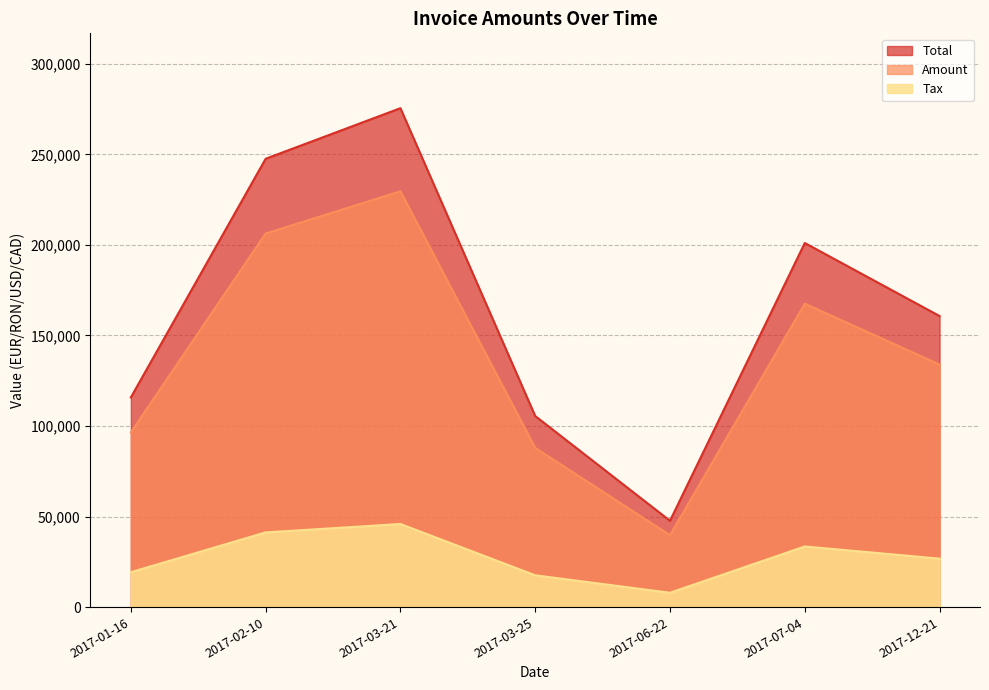

Read the Total value at 2017-02-10.

247534.0